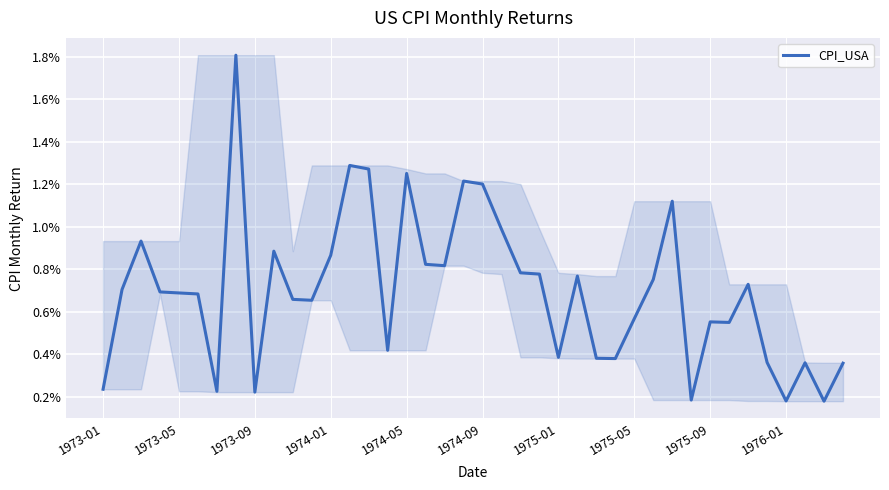

What is the difference between the maximum and minimum values?

1.6